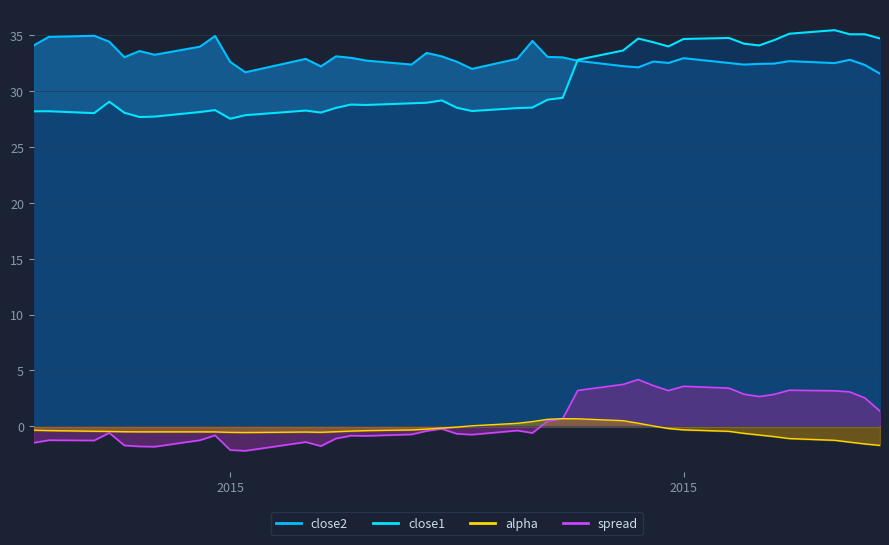

How many categories are shown in the chart?

40